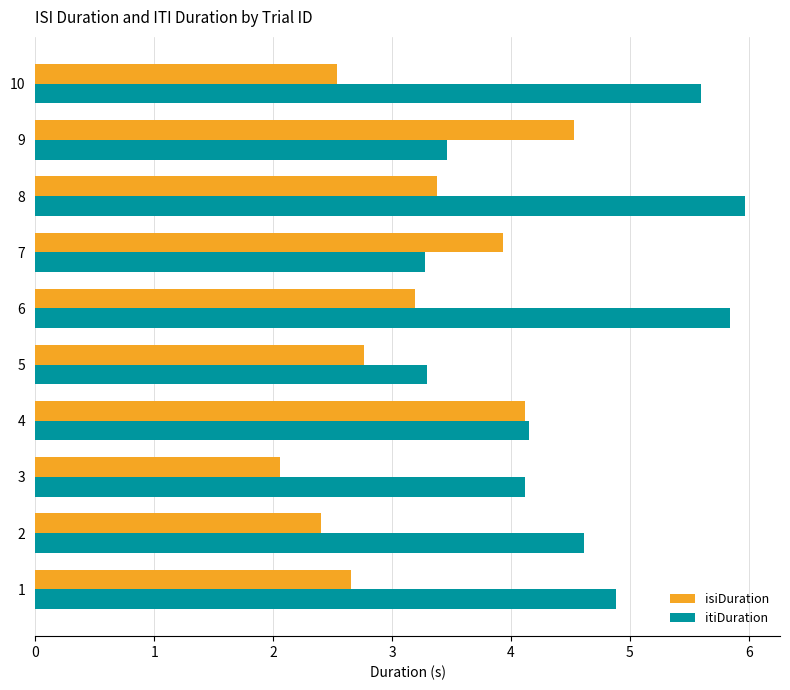

What is the difference between the maximum and minimum values in the isiDuration series?

2.5